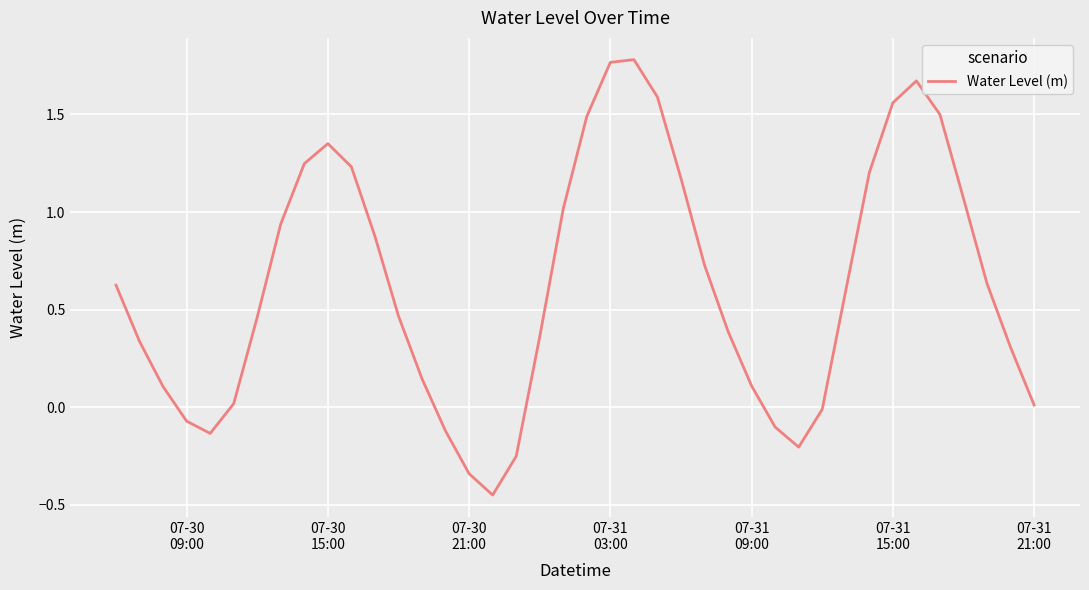

Does the chart display data point markers on the line(s)?

No